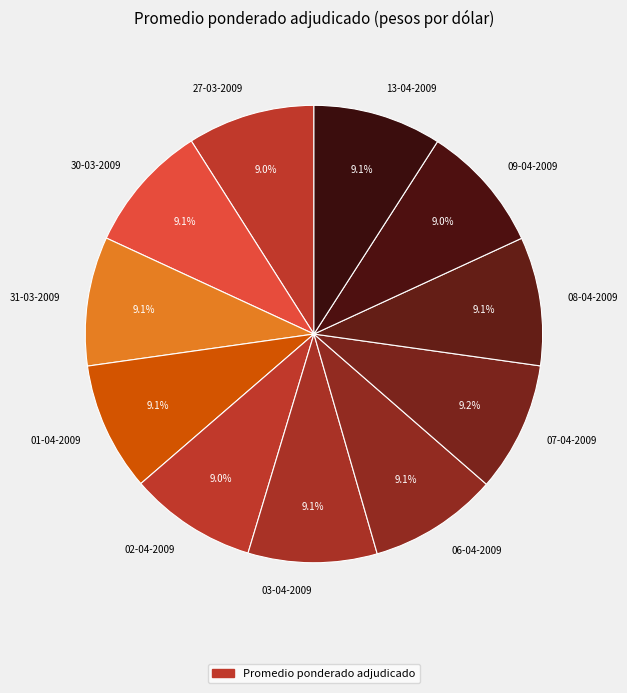

What is the ratio of the value at 31-03-2009 to the value at 08-04-2009?

1.0